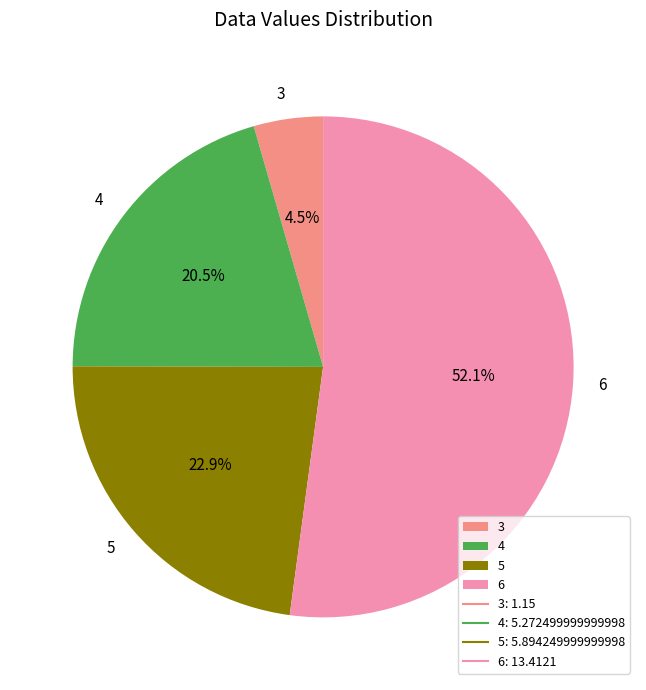

Rank the categories by value from highest to lowest.

6, 5, 4, 3